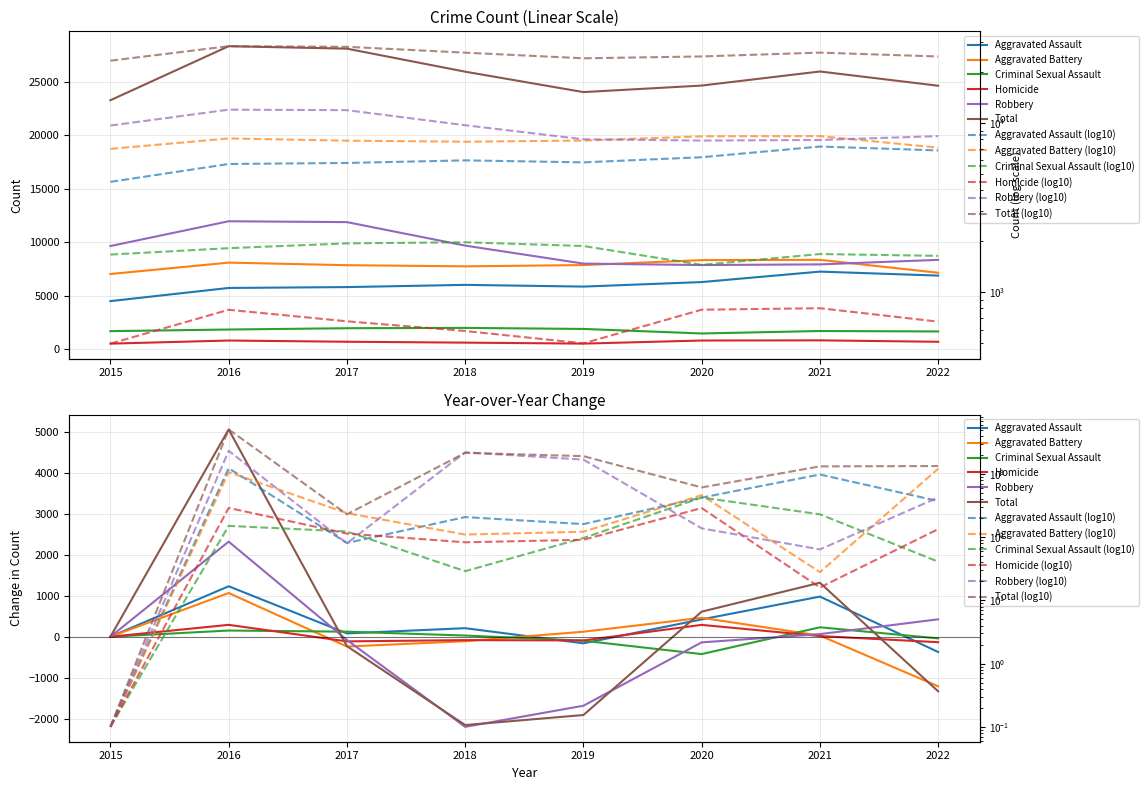

What is the spread (max minus min) of values at 2017?

27458